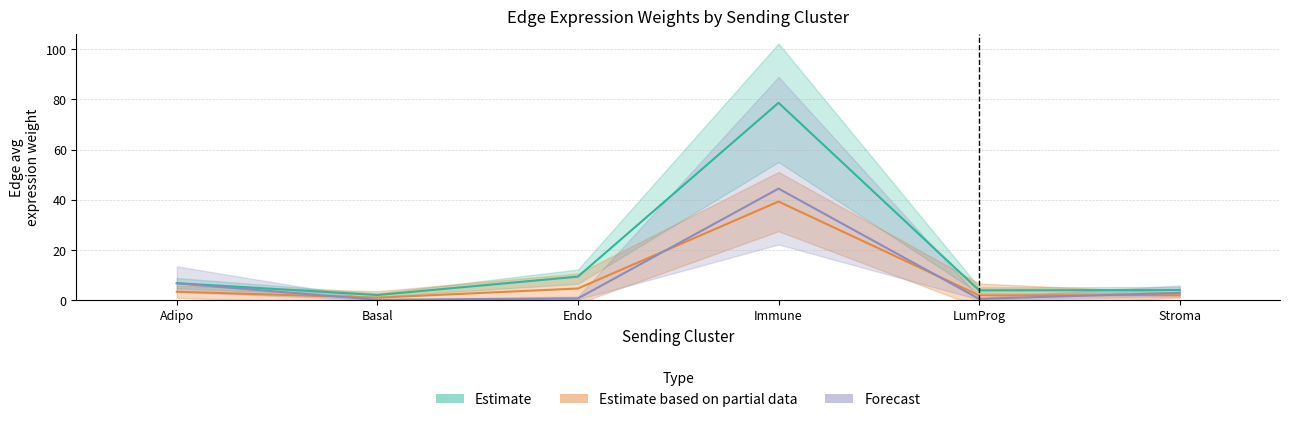

Which has a higher value, LumProg or Immune?

Immune